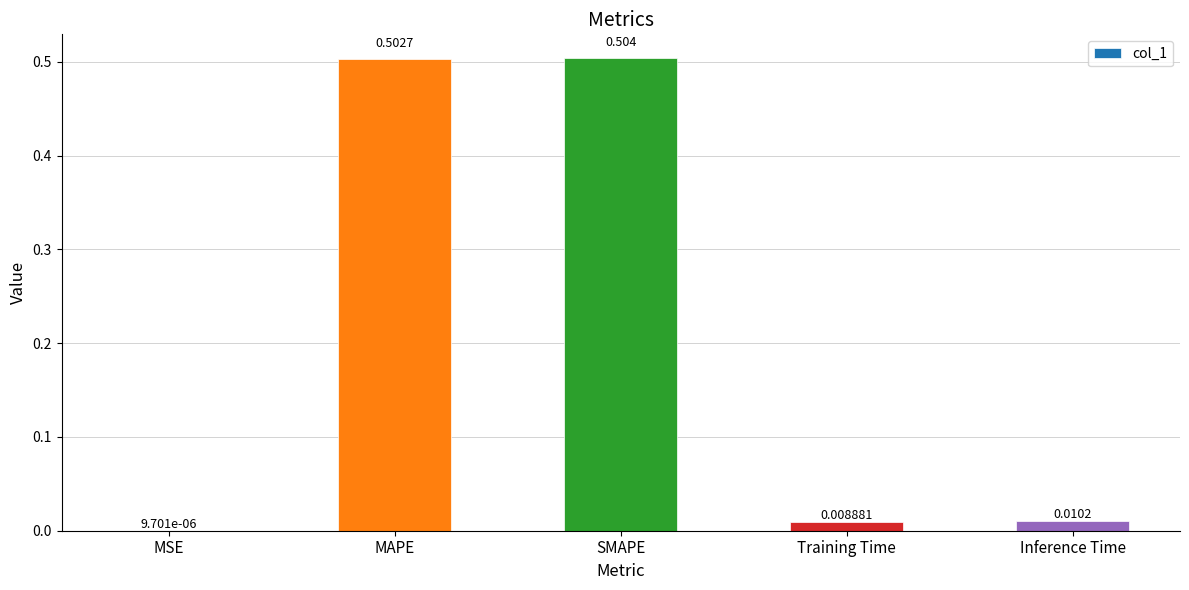

At which category does the chart reach its peak across all series?

SMAPE